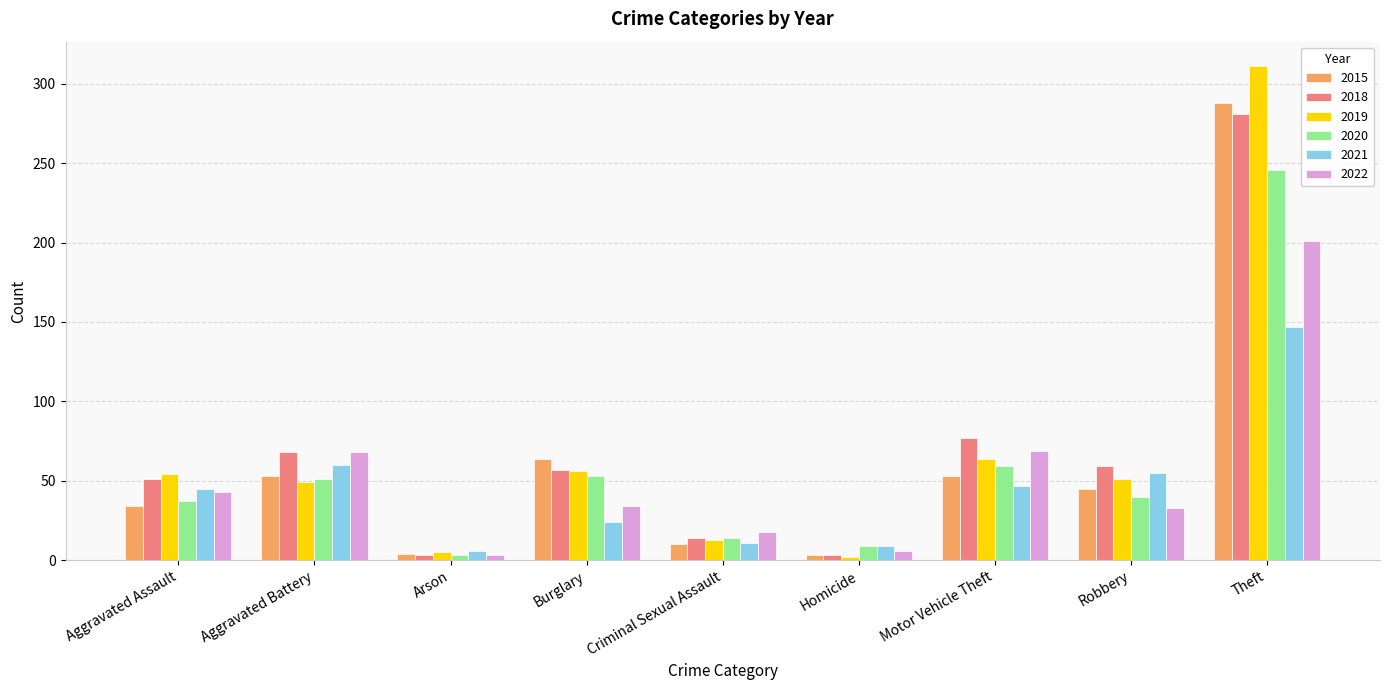

Are the bars horizontal?

No